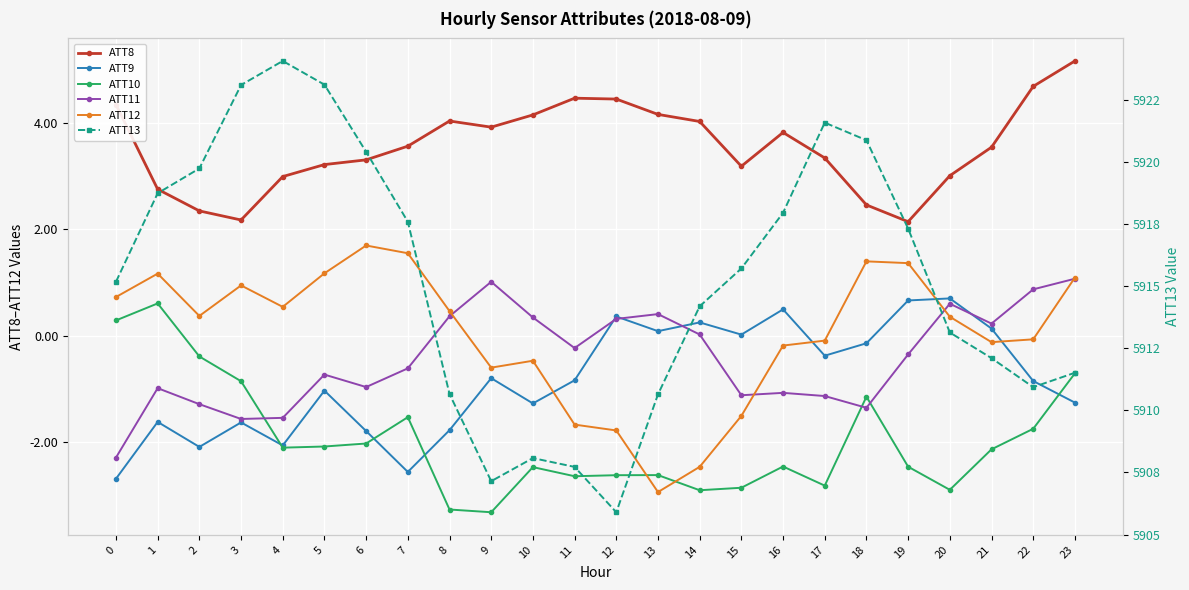

The ATT11 series shows -0.1 at 11. True or false?

False